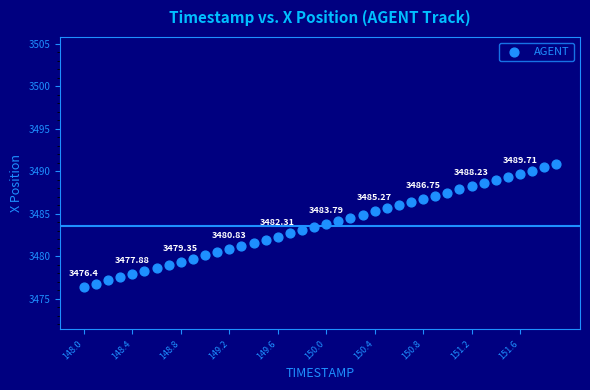

What is the range of Y values (max minus min)?

14.4